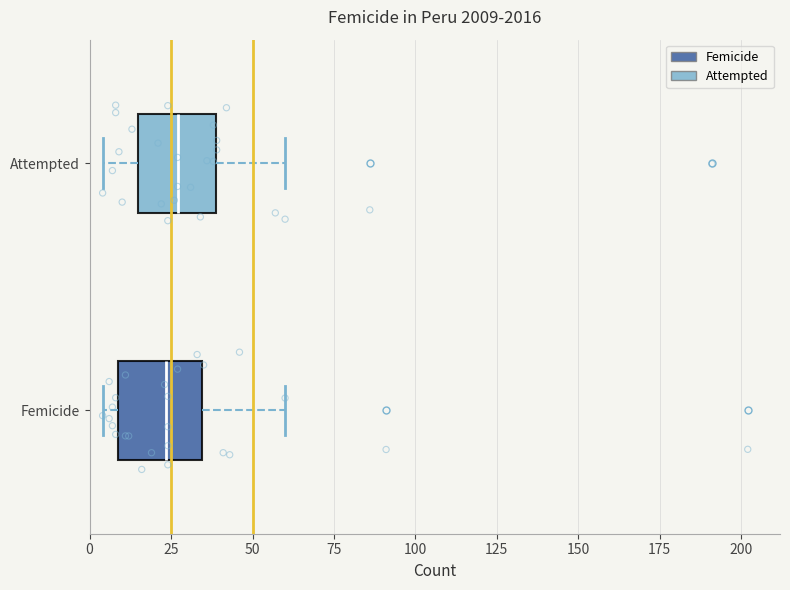

Reading bottom to top, read every box against the x-axis: the position of its median line, the range the box covers, and the ends of its whiskers. The values are not printed on the chart, so give them approximately, as read against the axis.

Femicide: median 25, box 10 to 35, whiskers 5 to 60
Attempted: median 25, box 15 to 40, whiskers 5 to 60